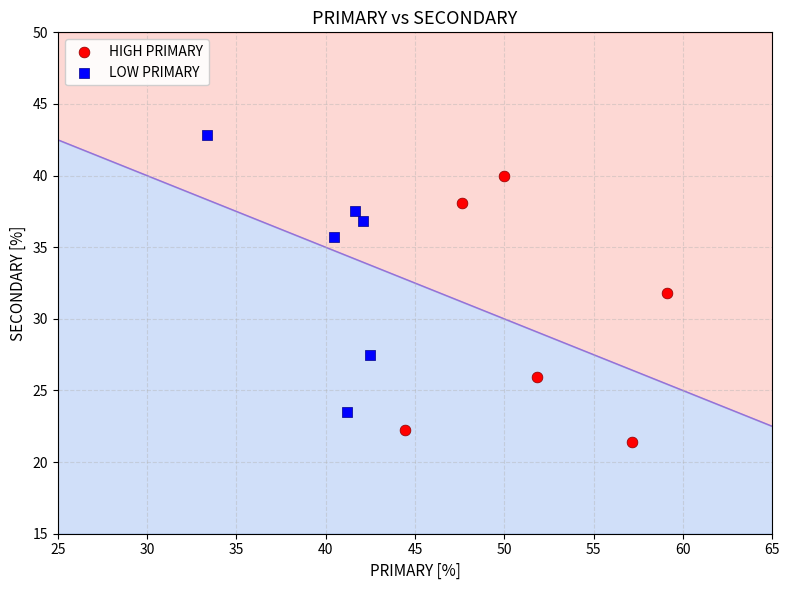

Which series contains the lowest Y value?

HIGH PRIMARY